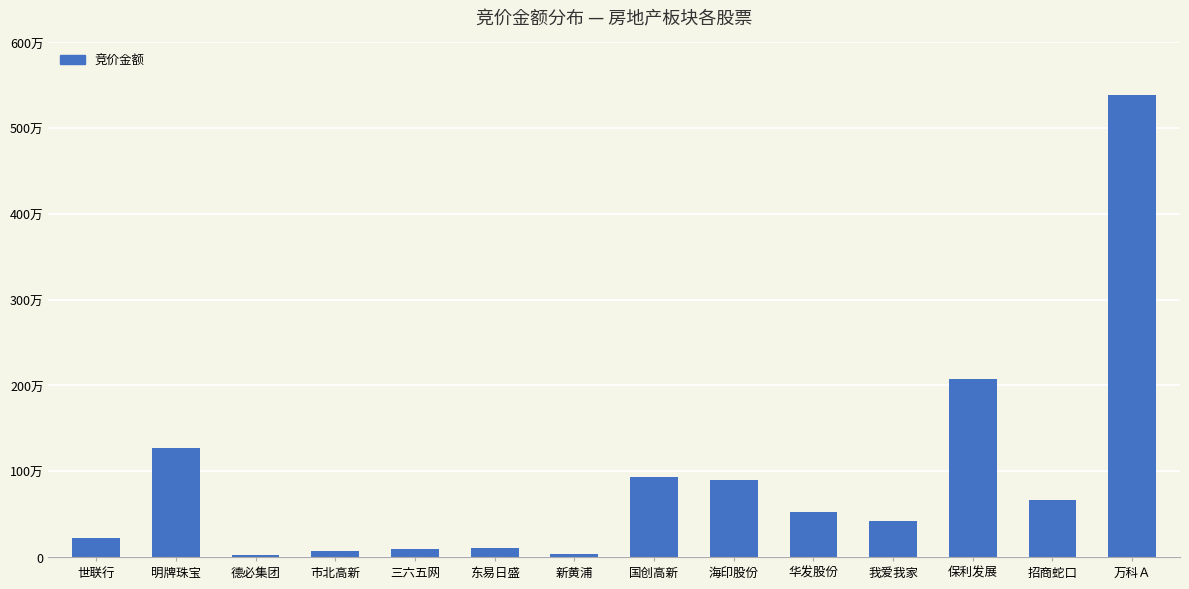

Are the bars horizontal?

No